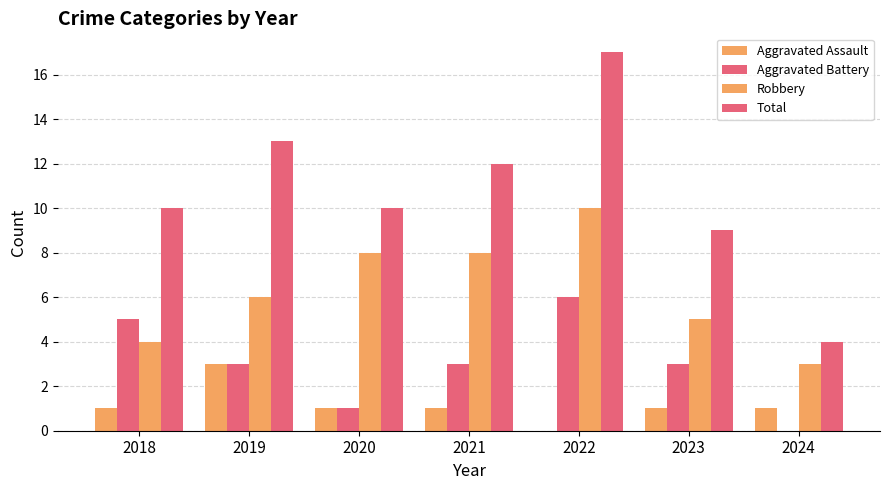

How many data points does each series have?

7